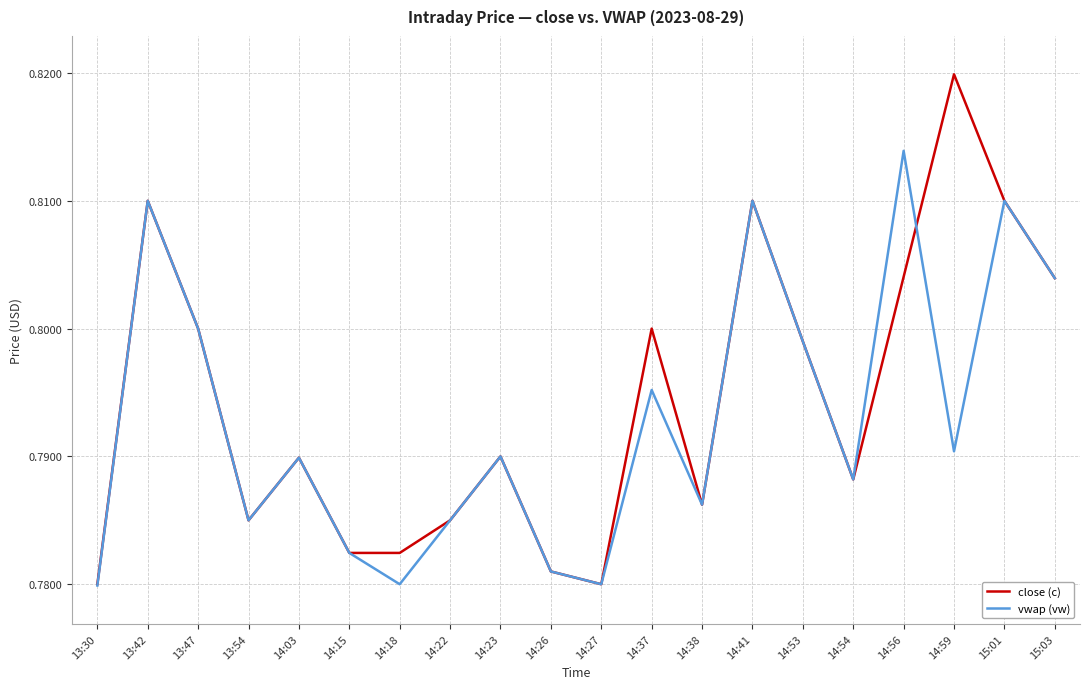

What position from the left is 14:18?

7